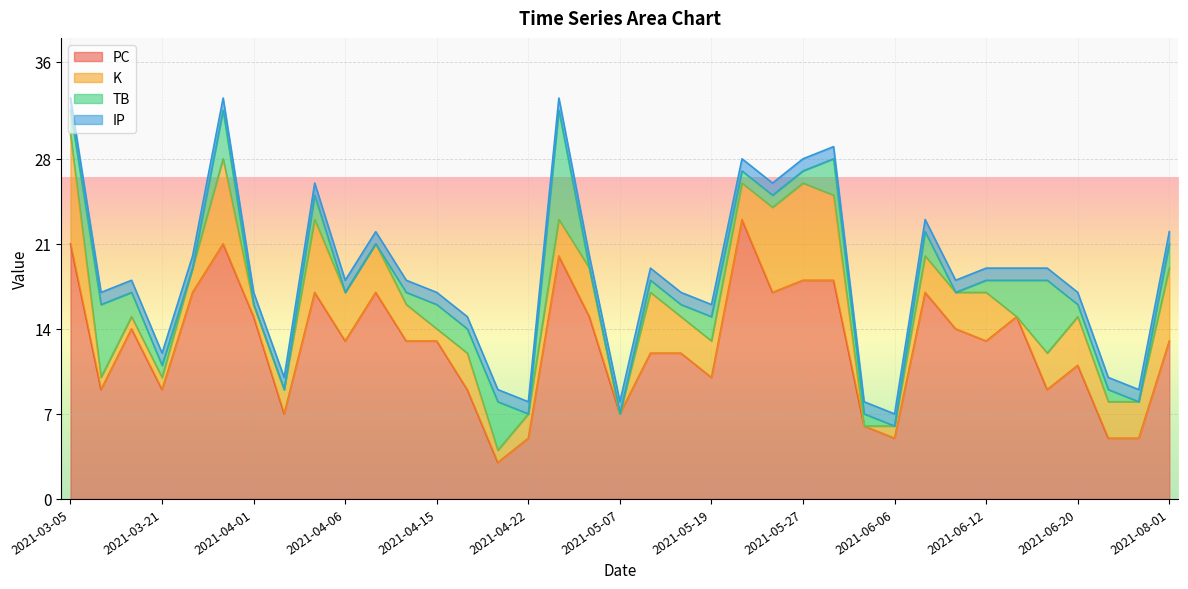

True or false: IP and PC cross at least once.

False